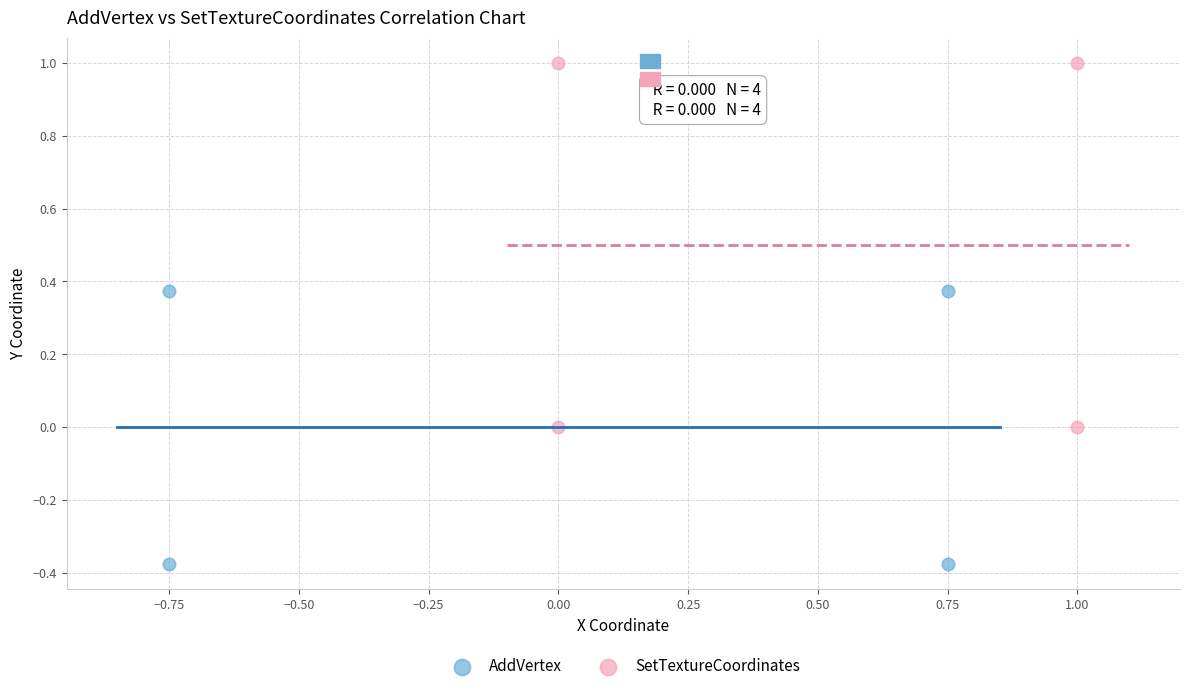

Which series reaches the maximum Y coordinate?

SetTextureCoordinates